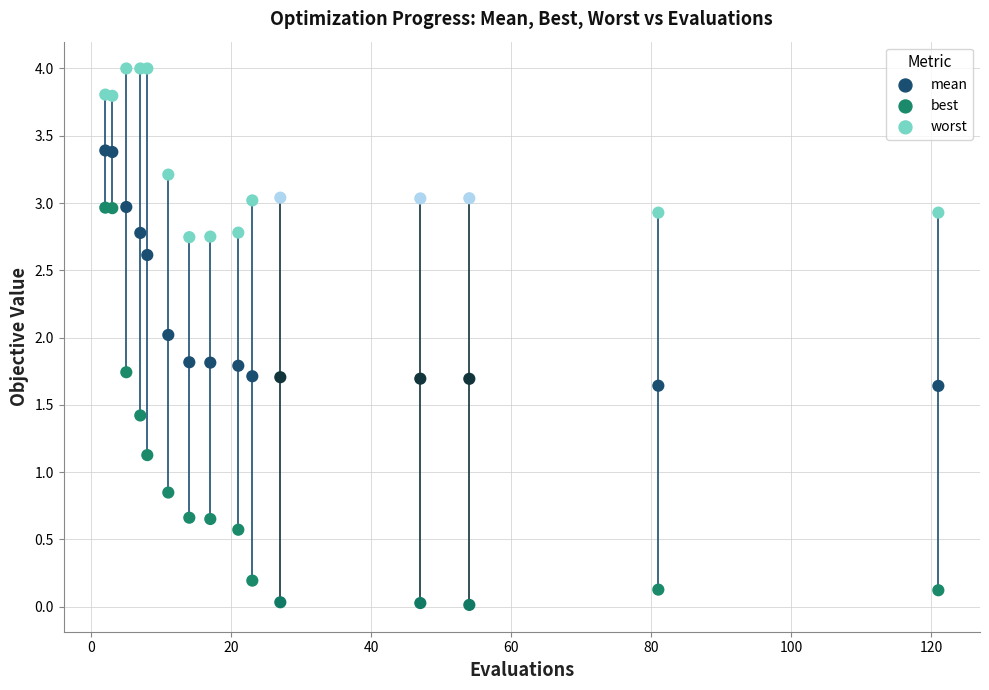

Which series reaches the maximum Y coordinate?

worst